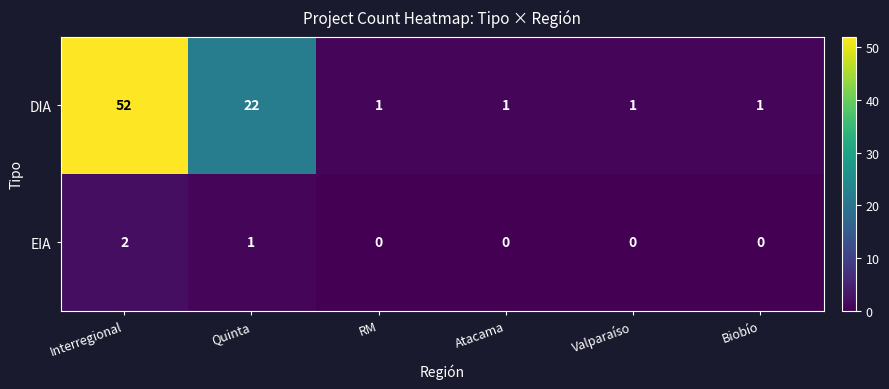

Reading left to right, list all the values displayed in this chart.

DIA: Interregional=52	Quinta=22	RM=1	Atacama=1	Valparaíso=1	Biobío=1
EIA: Interregional=2	Quinta=1	RM=0	Atacama=0	Valparaíso=0	Biobío=0